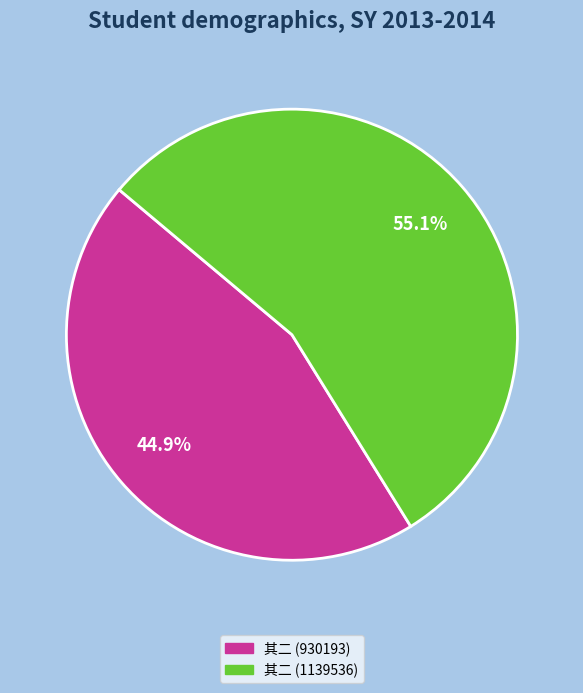

How many slices are in this pie chart?

2